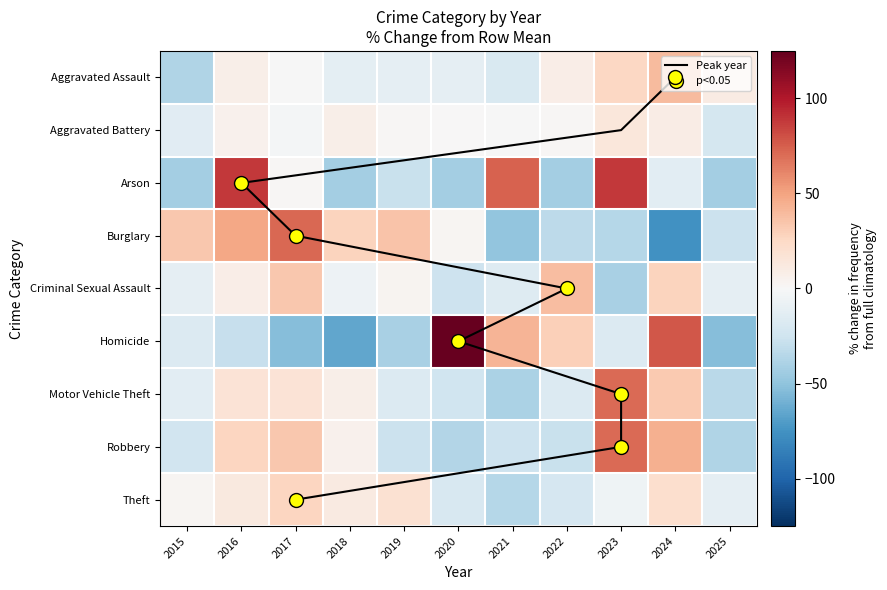

What is the total value across all series at 2025?

-227.7